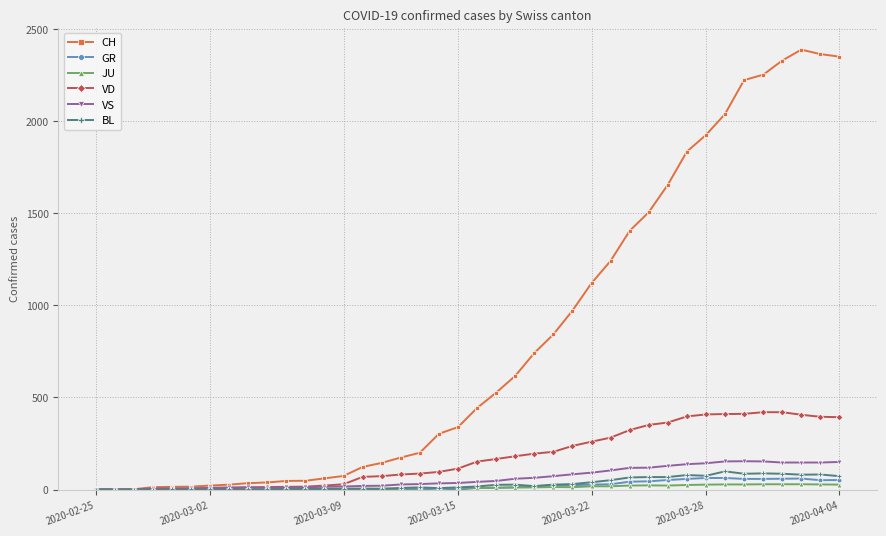

Which series has the widest spread of values?

CH